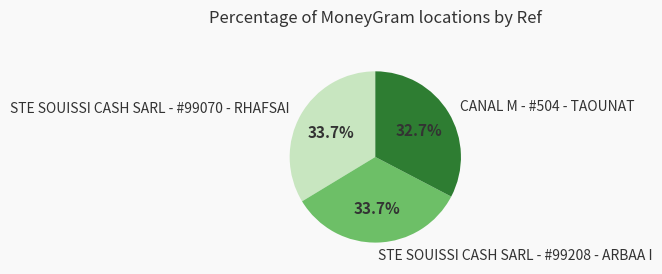

Approximately how many times larger is the value at CANAL M - #504 - TAOUNAT compared to STE SOUISSI CASH SARL - #99208 - ARBAA I?

1.0